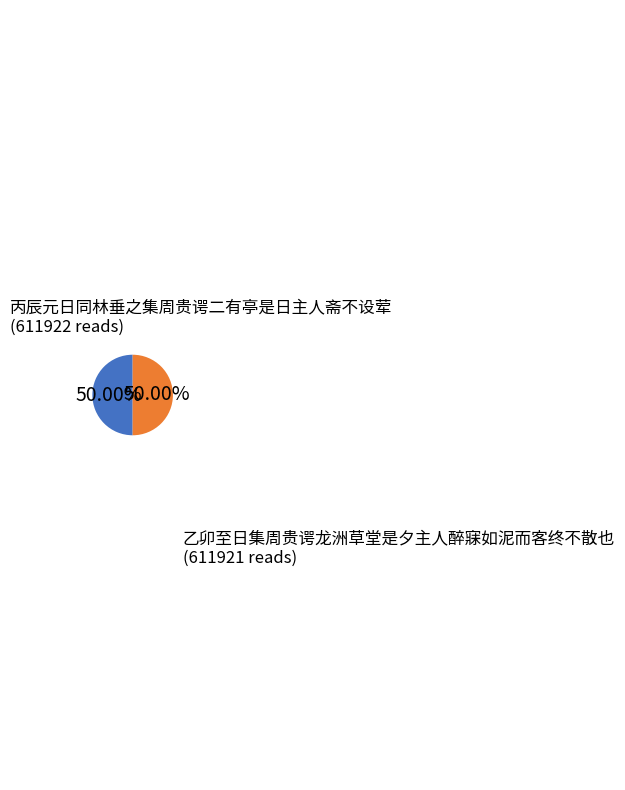

Approximately how many times larger is the value at 丙辰元日同林垂之集周贵谔二有亭是日主人斋不设荤 (611922 reads) compared to 乙卯至日集周贵谔龙洲草堂是夕主人醉寐如泥而客终不散也 (611921 reads)?

1.0